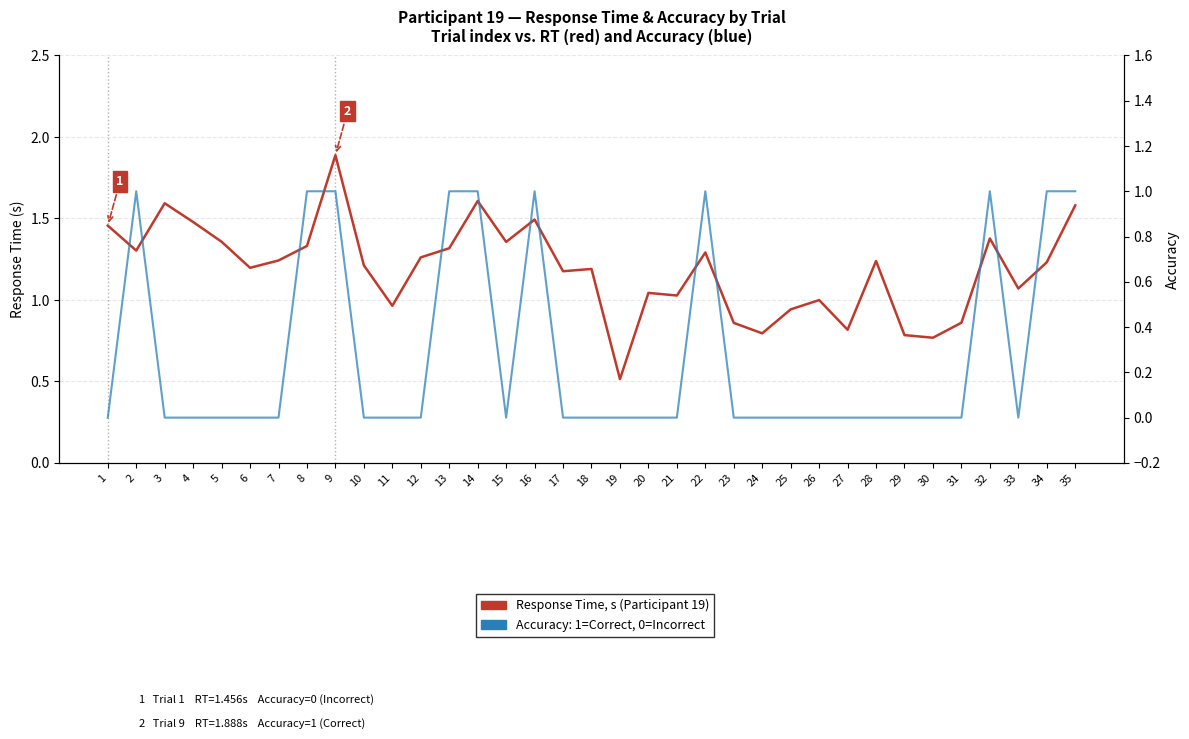

The Accuracy (0/1) series shows 0.3 at 21. True or false?

False